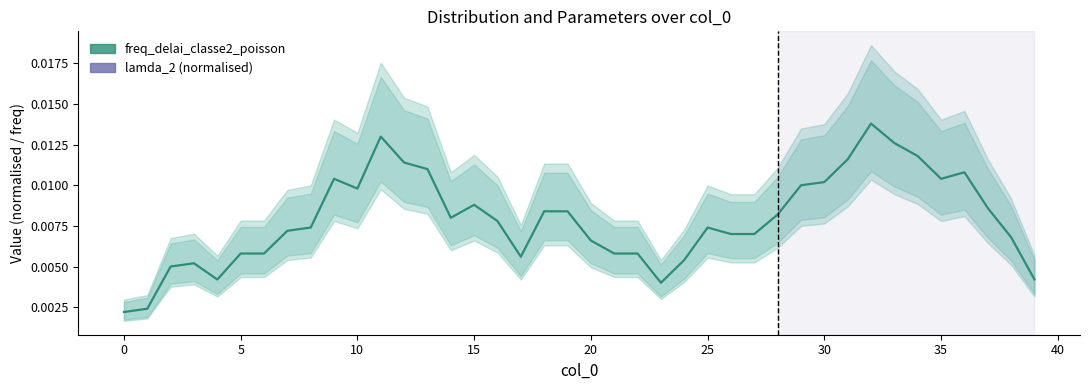

Is it true that freq_delai_classe2_poisson equals 0.0 at 10?

False